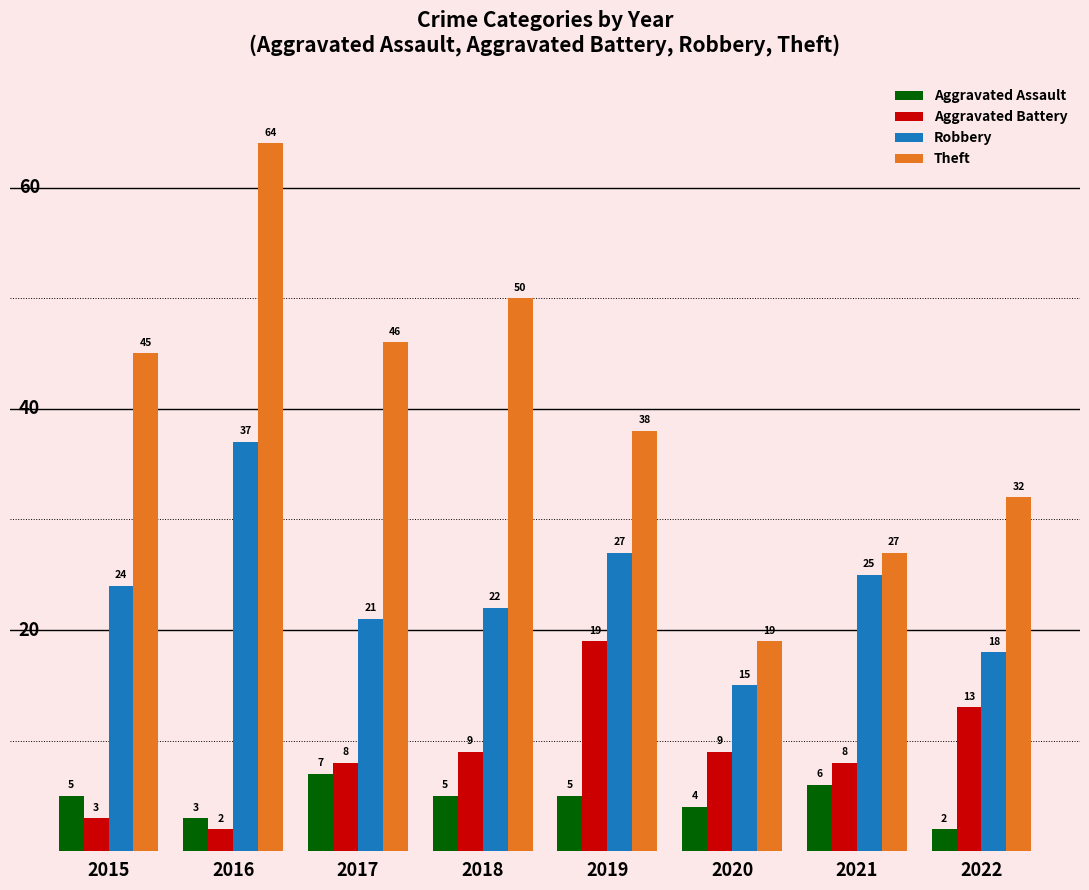

How many data points in Theft are less than 45?

4